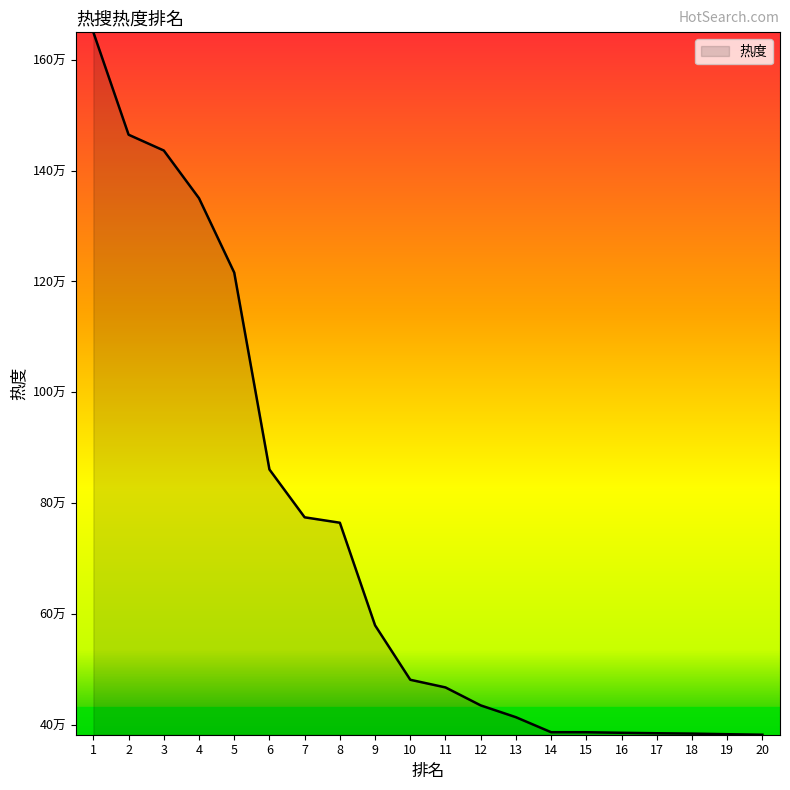

What is the difference between the values at 3 and 18?

1052355